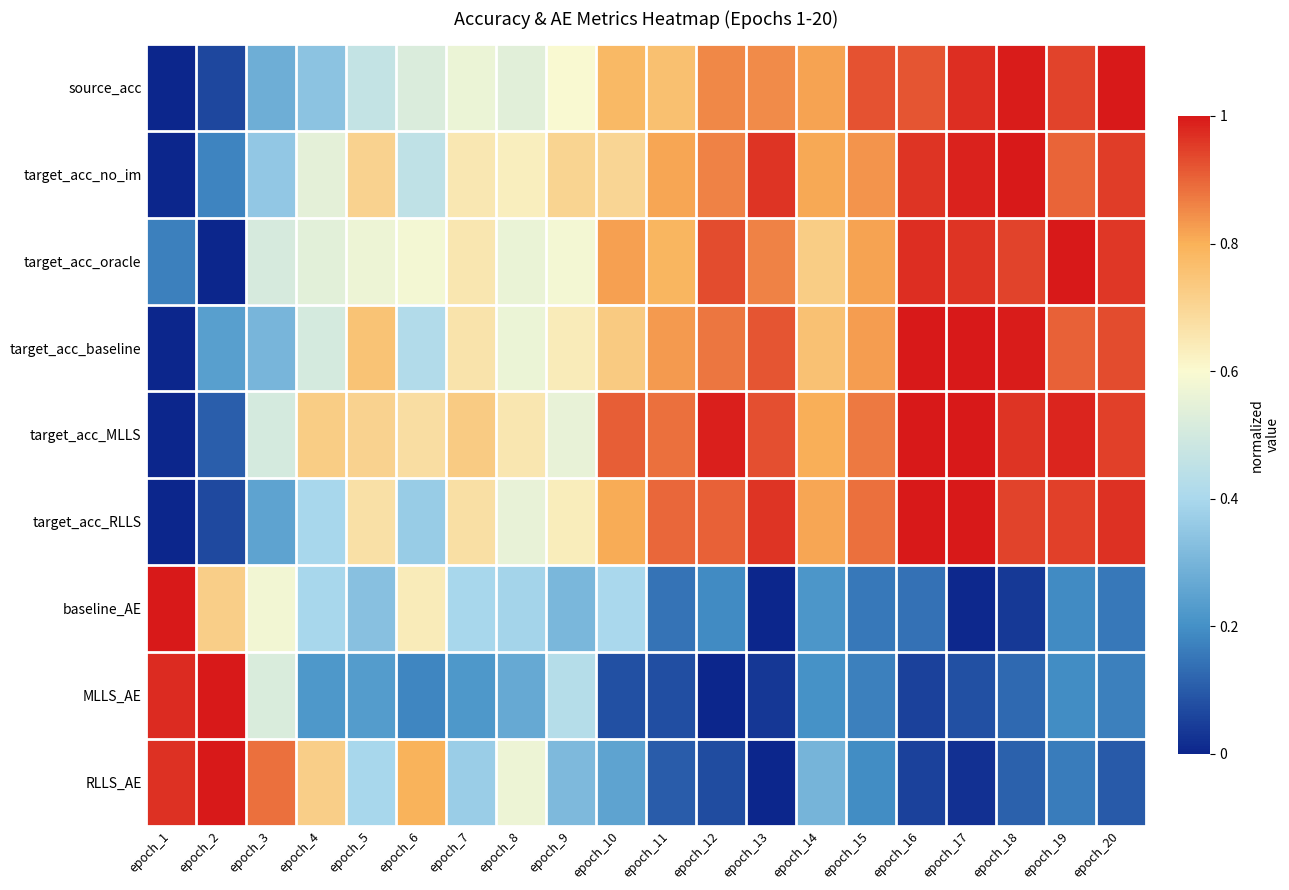

How many categories are shown in the chart?

20